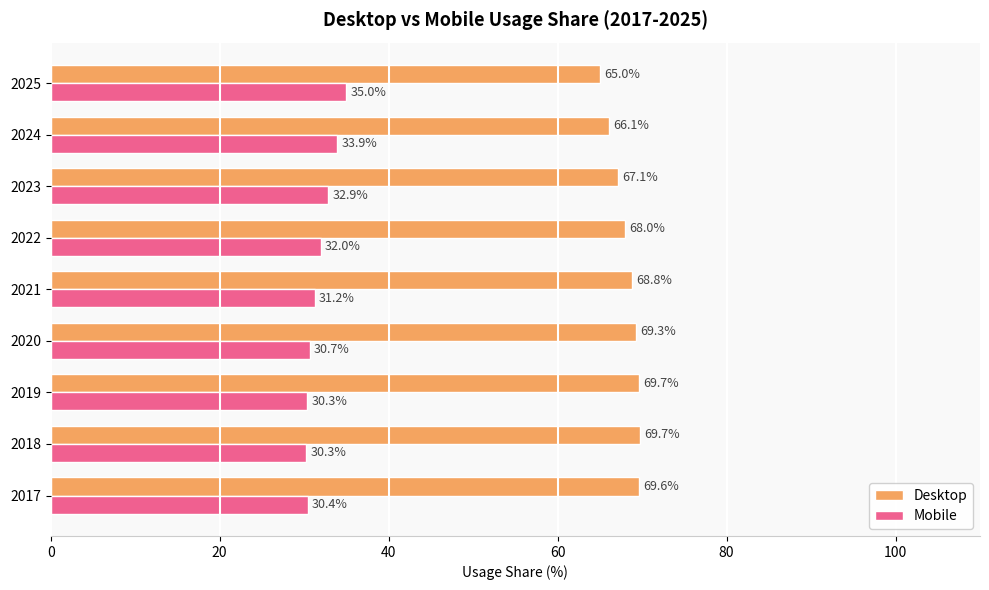

What value does the Desktop series have at 2019?

69.7